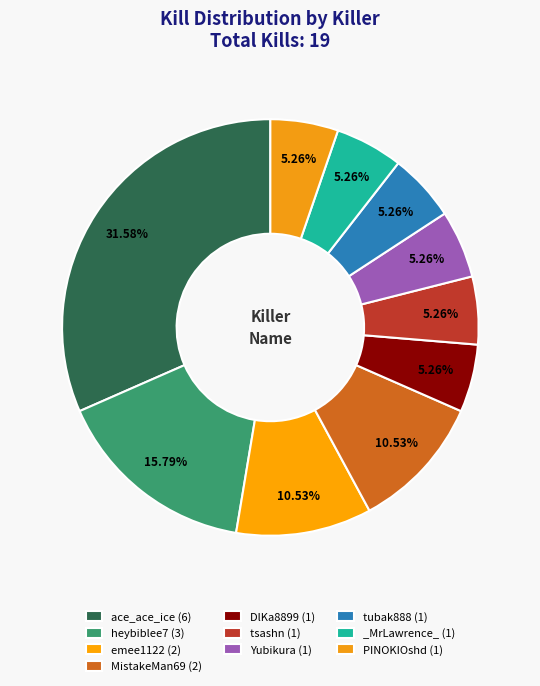

How many slices are in this pie chart?

10